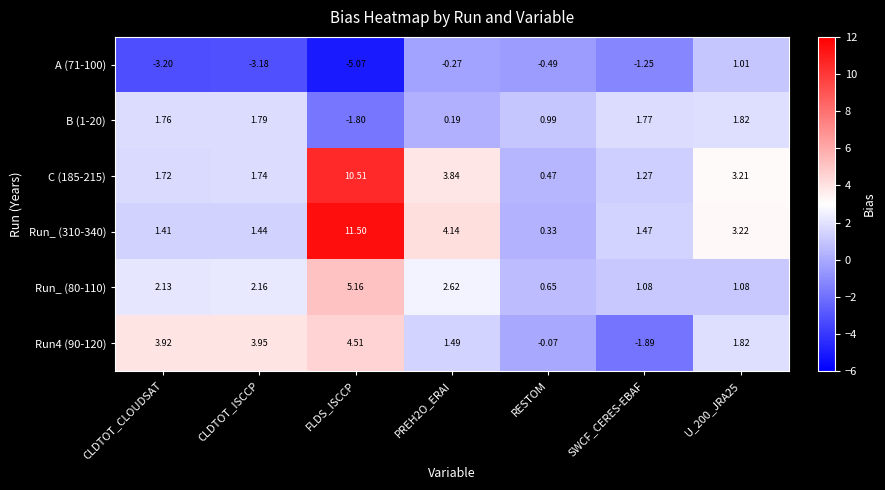

Is the value of Run_ (80-110) at CLDTOT_CLOUDSAT greater than the value of B (1-20) at SWCF_CERES-EBAF?

Yes